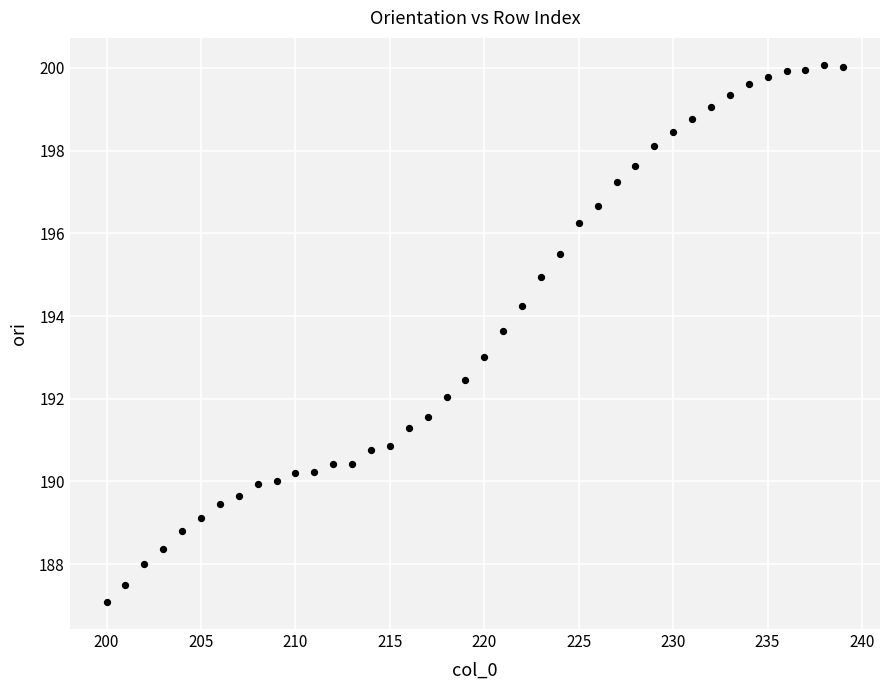

What is the range of Y values (max minus min)?

13.0